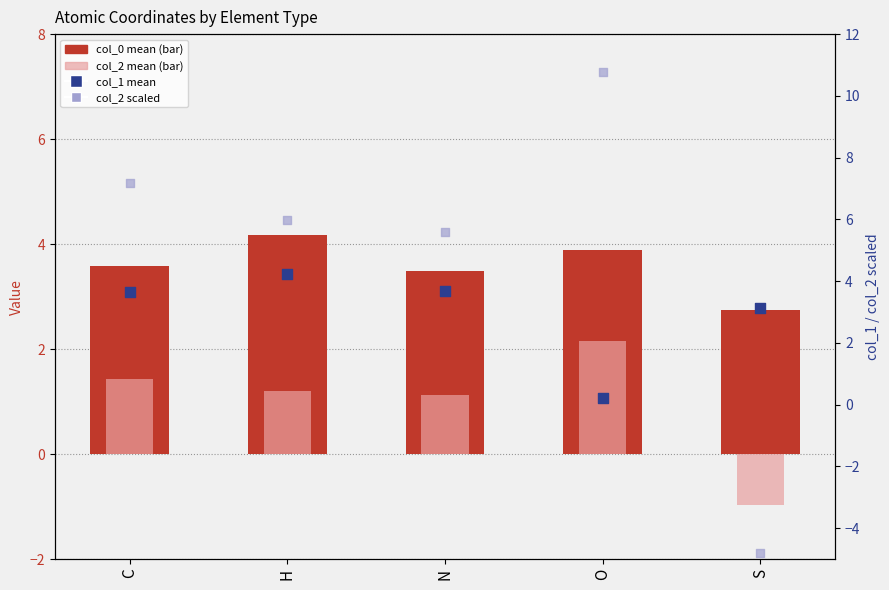

Which series has the largest total across all categories?

col_2 scaled